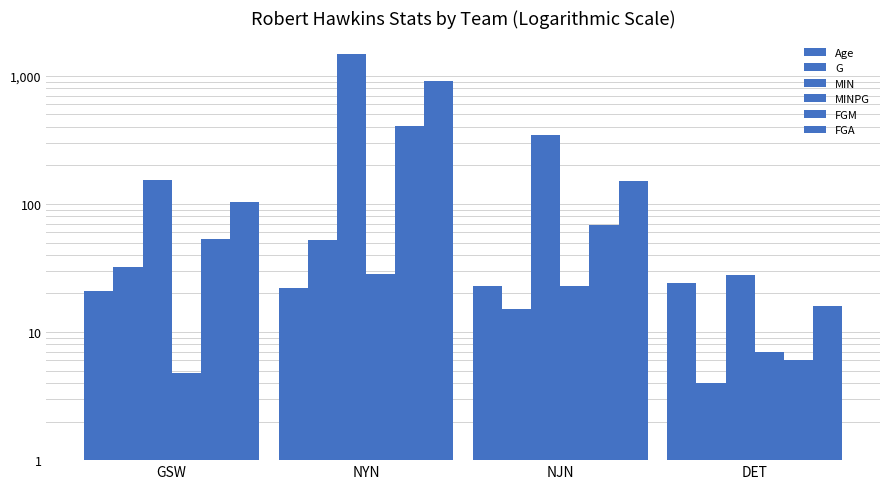

What is the smallest value displayed?

4.0